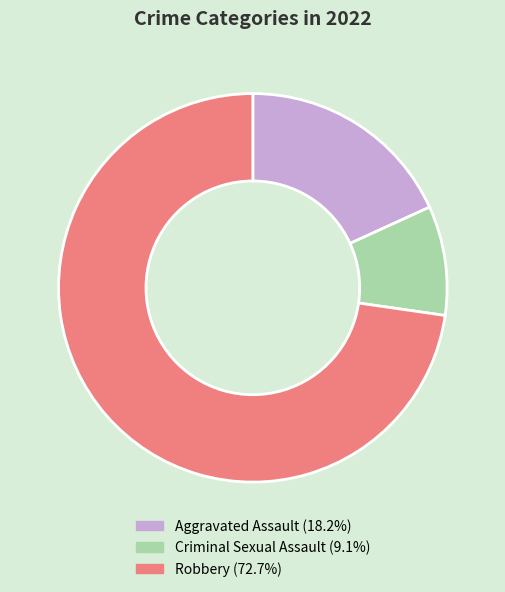

Does any single category account for the majority?

Yes